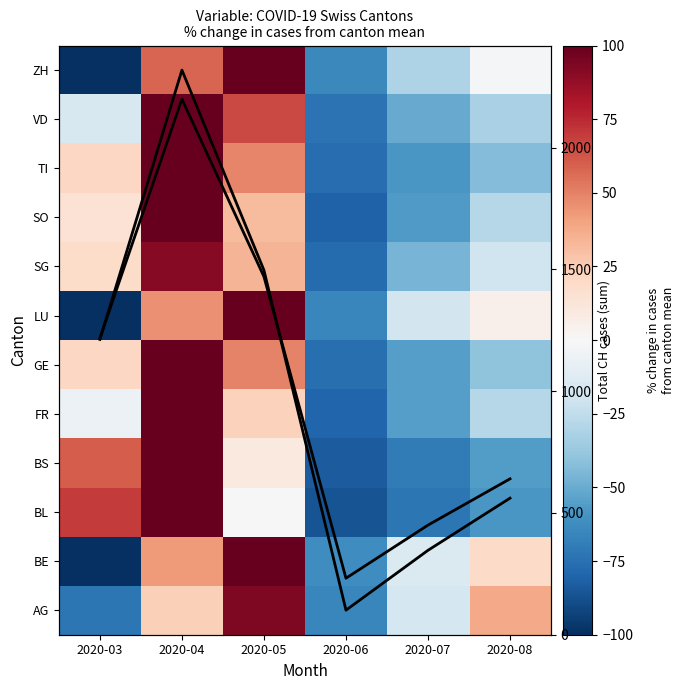

What is the total value across all series at 2020-04?

3338.0